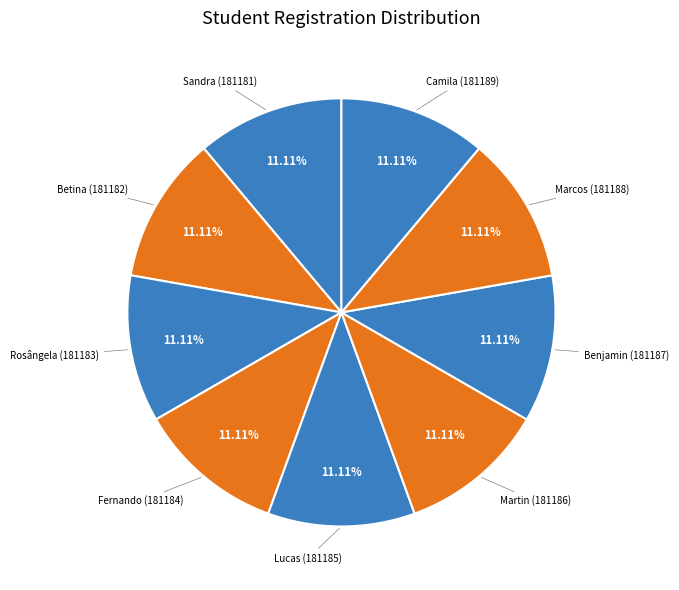

Is there a majority slice in this chart?

No